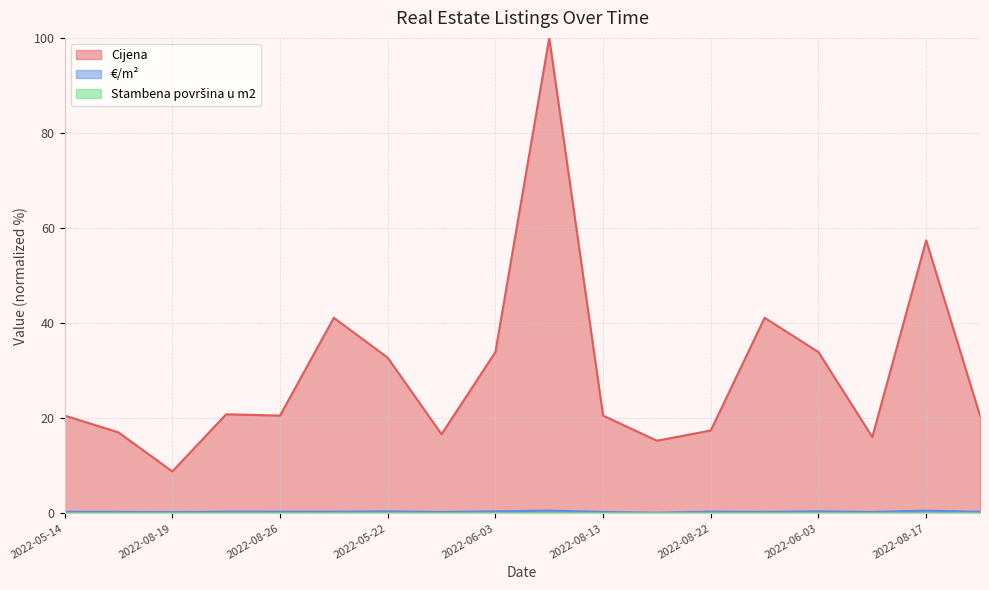

At how many categories does at least one series exceed 79?

1